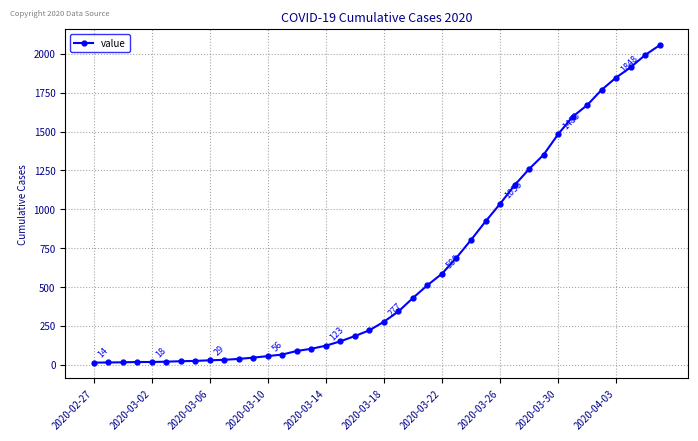

What is the maximum value shown in the chart?

2056